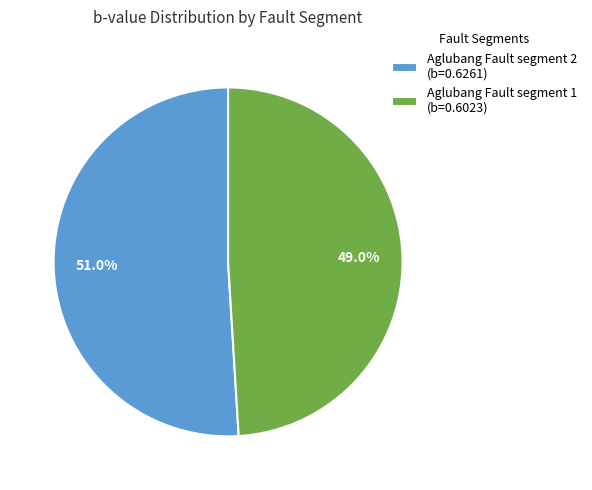

To the nearest percent, what percentage of the pie is Aglubang Fault segment 1?

49%